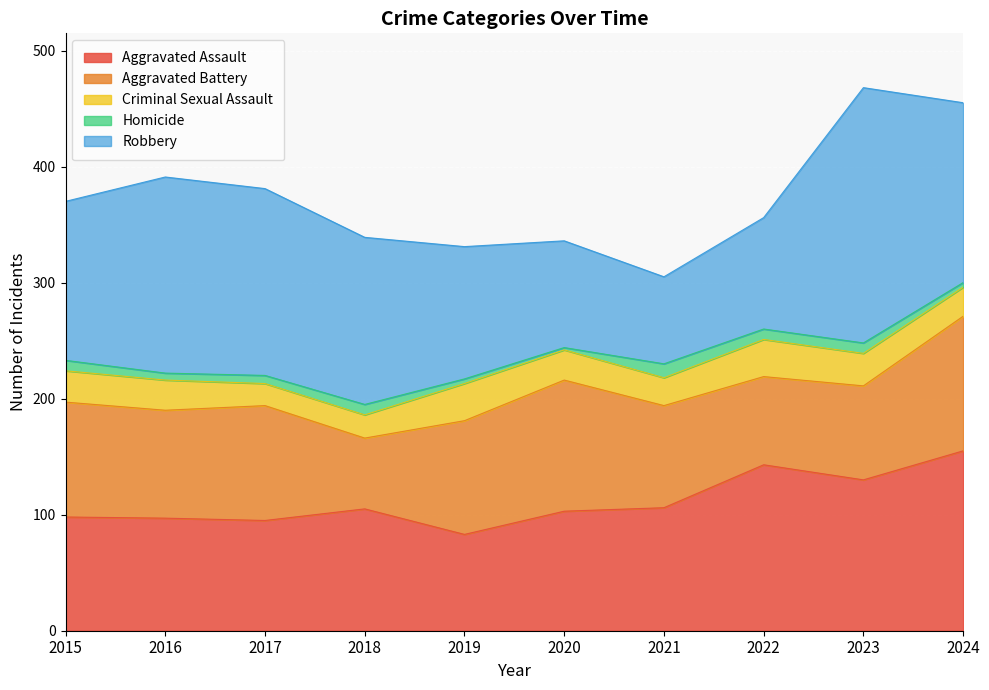

At which category does Robbery reach its first local valley?

2021